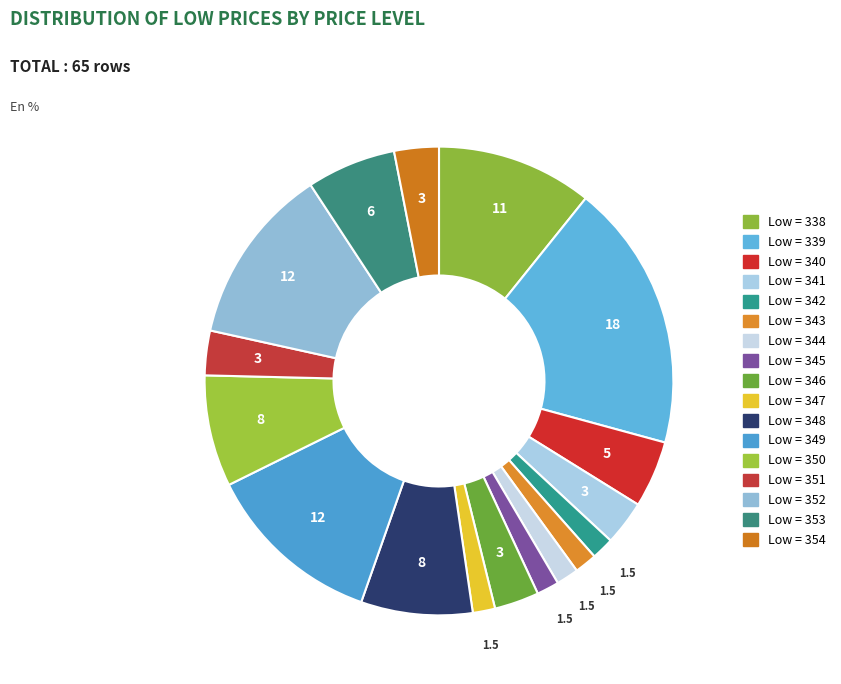

Count the number of slices in the pie.

17